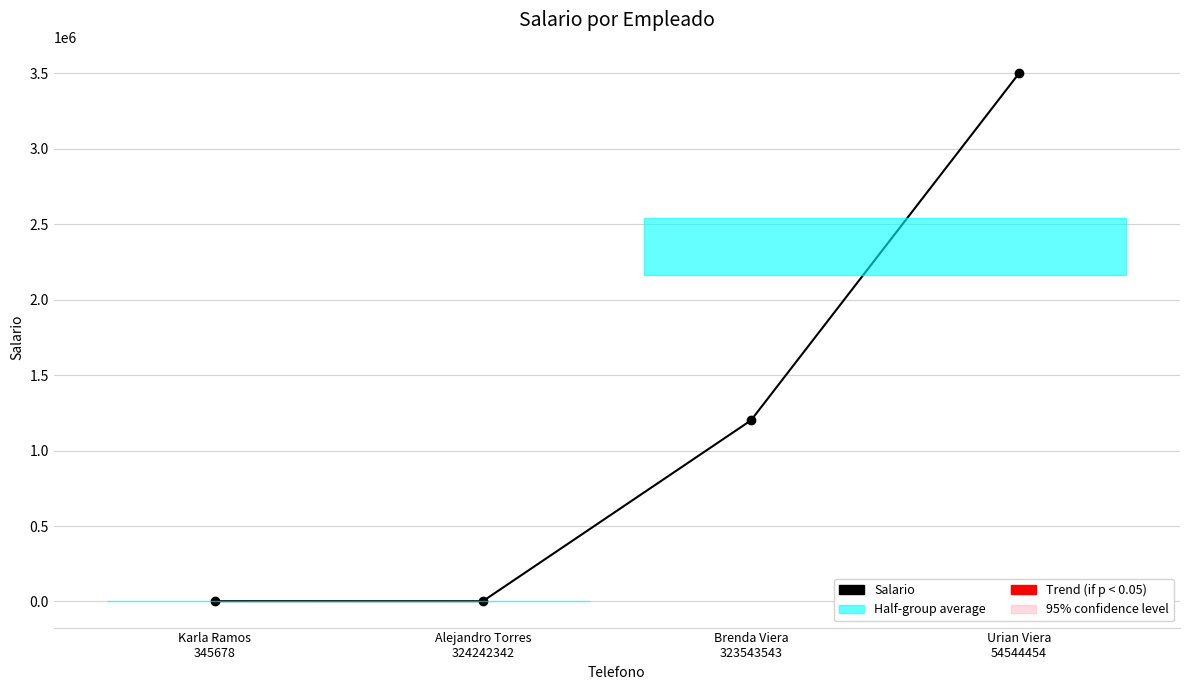

List the labels in order of value, smallest first.

Alejandro Torres
324242342, Karla Ramos
345678, Brenda Viera
323543543, Urian Viera
54544454